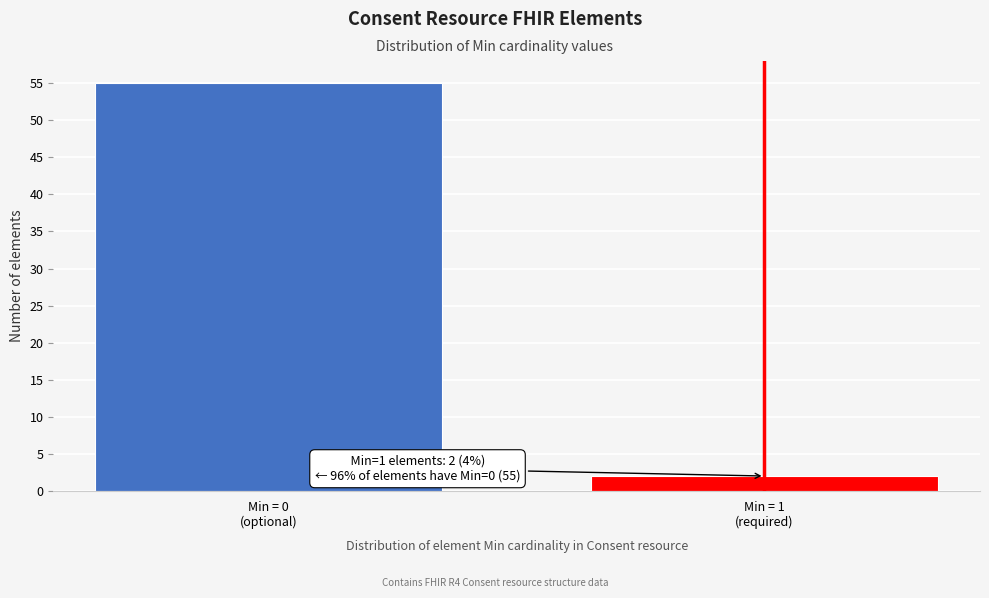

Reading left to right, list all the values displayed in this chart.

55	2